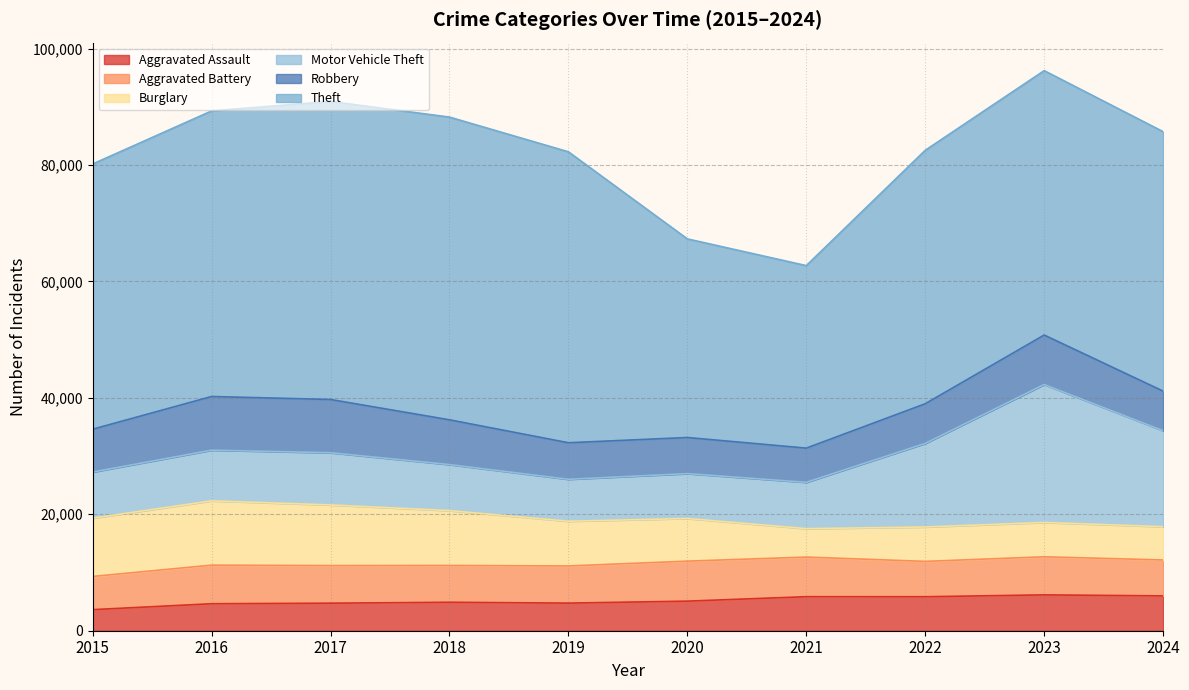

True or false: Robbery has more than 0 points higher than both neighbors.

True